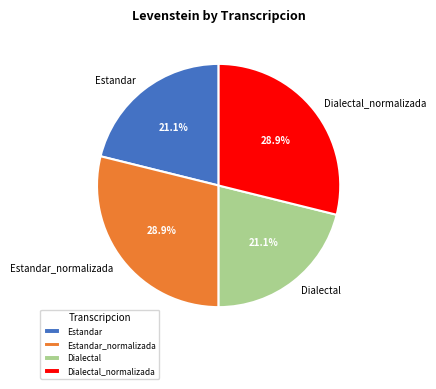

Count the number of slices in the pie.

4